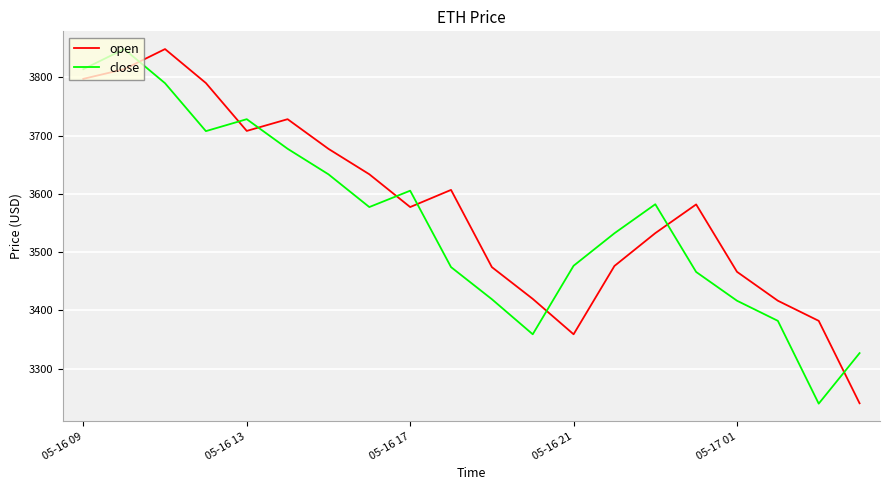

Does the chart display data point markers on the line(s)?

No